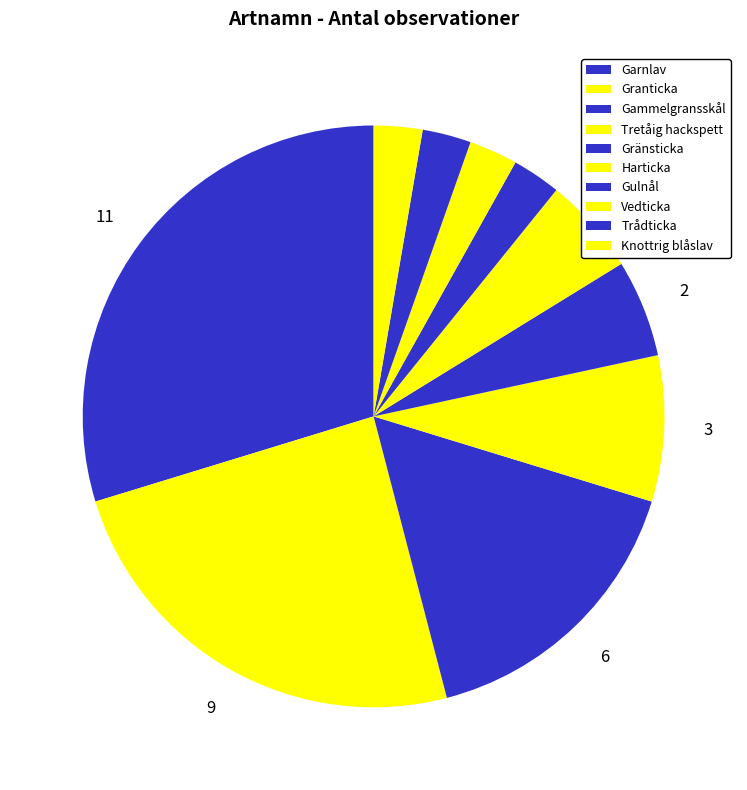

What is the change in value from Garnlav to Granticka?

-2